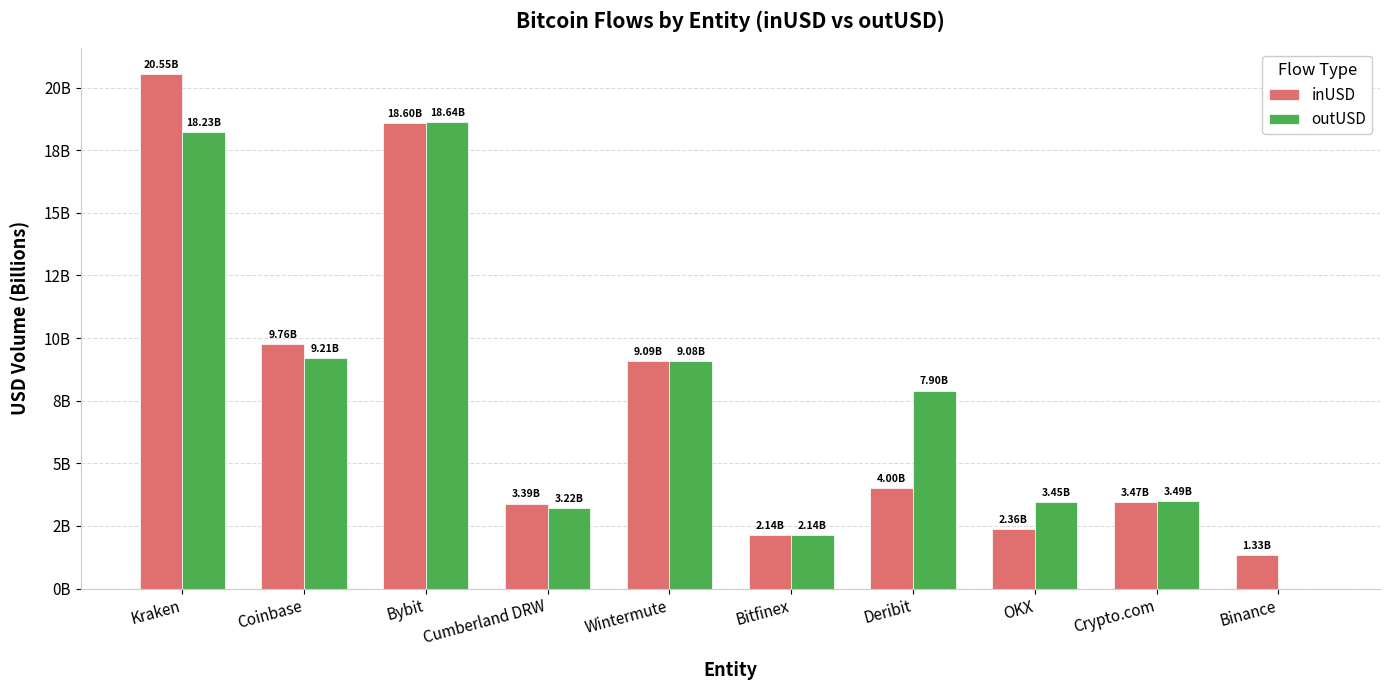

Reading left to right, extract all data points from this chart.

inUSD: Kraken=20.5	Coinbase=9.8	Bybit=18.6	Cumberland DRW=3.4	Wintermute=9.1	Bitfinex=2.1	Deribit=4.0	OKX=2.4	Crypto.com=3.5	Binance=1.3
outUSD: Kraken=18.2	Coinbase=9.2	Bybit=18.6	Cumberland DRW=3.2	Wintermute=9.1	Bitfinex=2.1	Deribit=7.9	OKX=3.4	Crypto.com=3.5	Binance=0.0